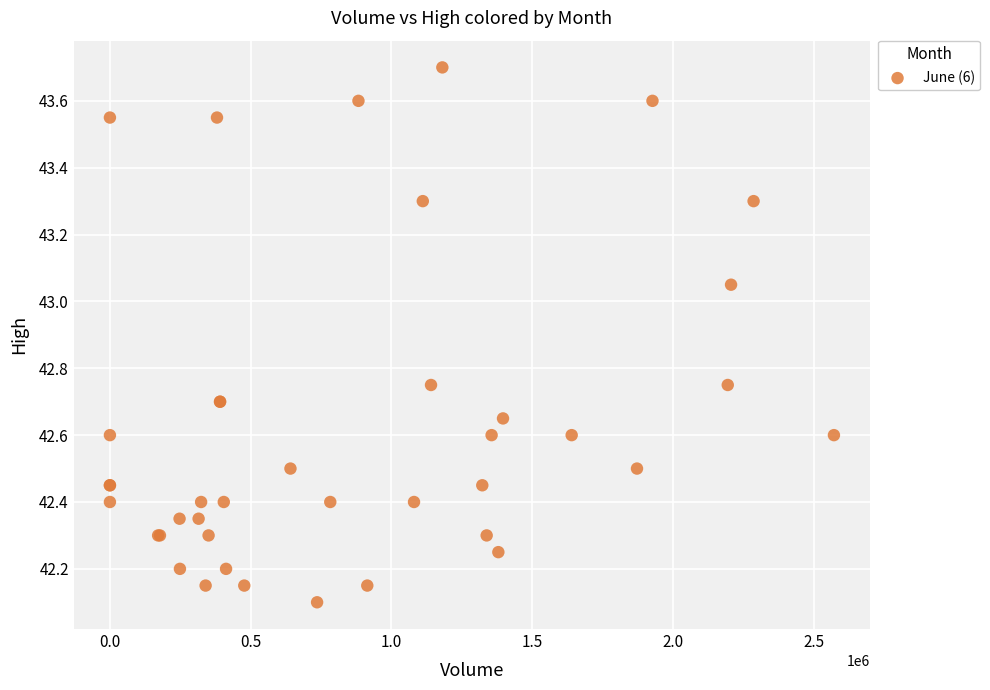

What Y value in the scatter plot is closest to 42?

42.1